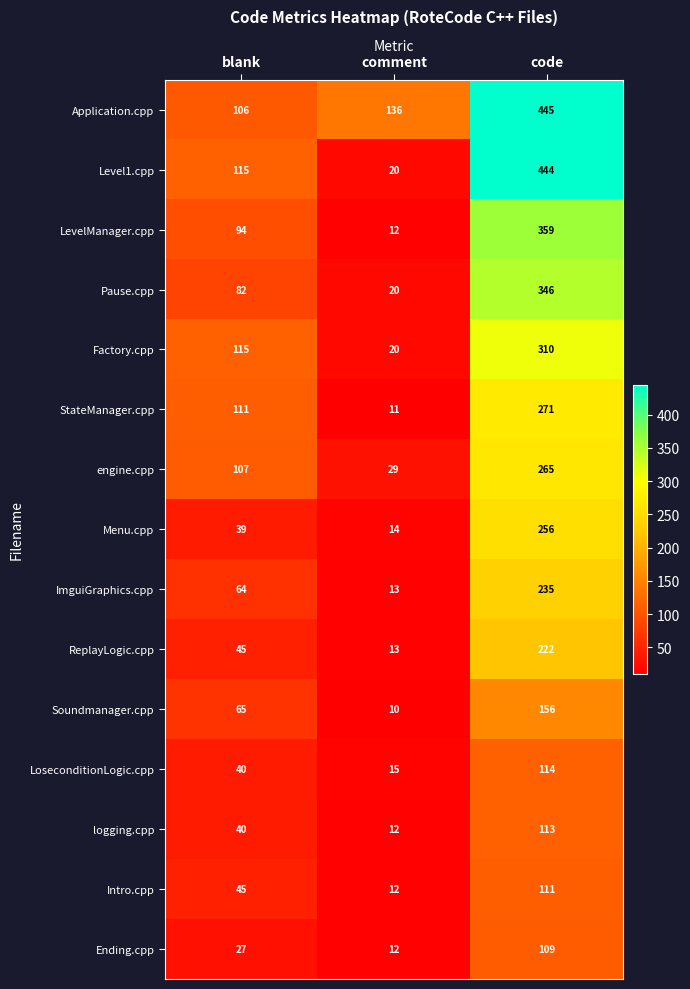

List the series in order of their peak value, highest first.

Application.cpp, Level1.cpp, LevelManager.cpp, Pause.cpp, Factory.cpp, StateManager.cpp, engine.cpp, Menu.cpp, ImguiGraphics.cpp, ReplayLogic.cpp, Soundmanager.cpp, LoseconditionLogic.cpp, logging.cpp, Intro.cpp, Ending.cpp